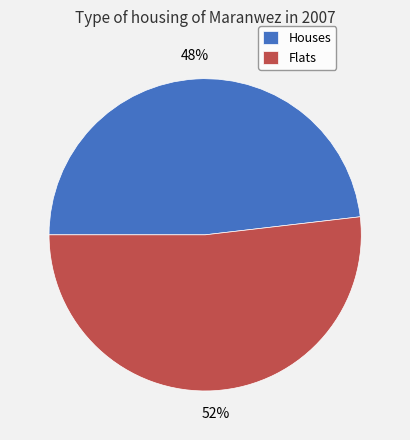

Which slice is the largest?

Flats